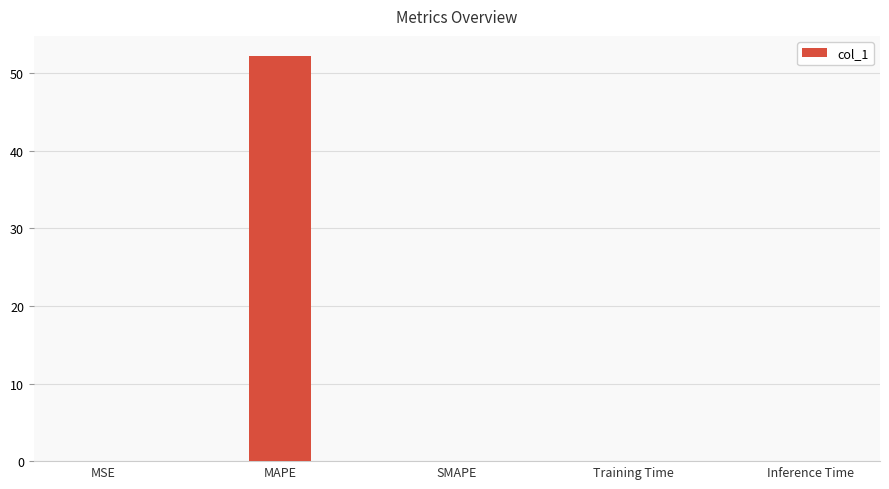

Which has a higher value, MAPE or Inference Time?

MAPE